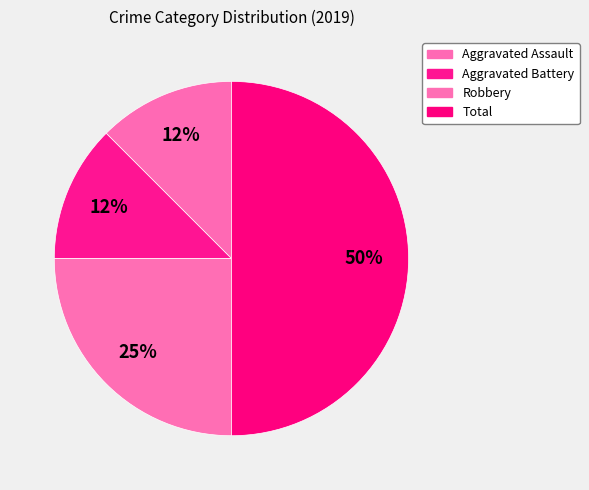

The Robbery slice represents 34% of the pie. True or false?

False